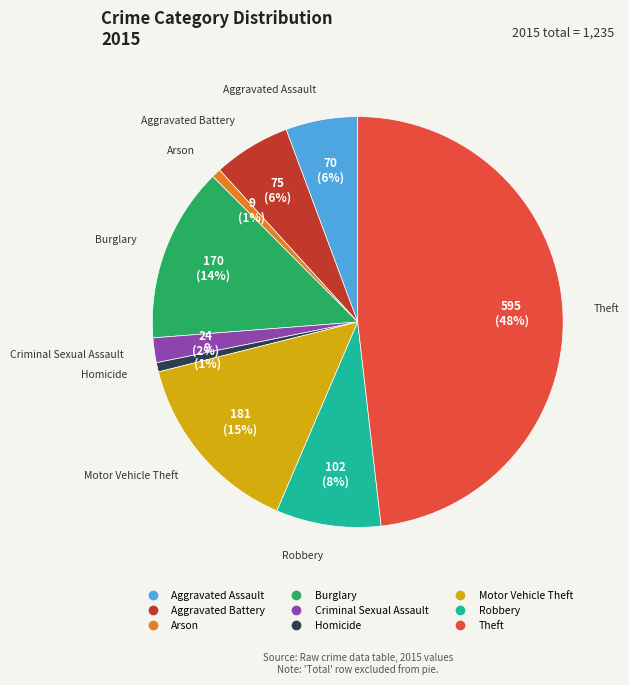

To the nearest percent, what is the difference between the largest and smallest slice percentages?

47%